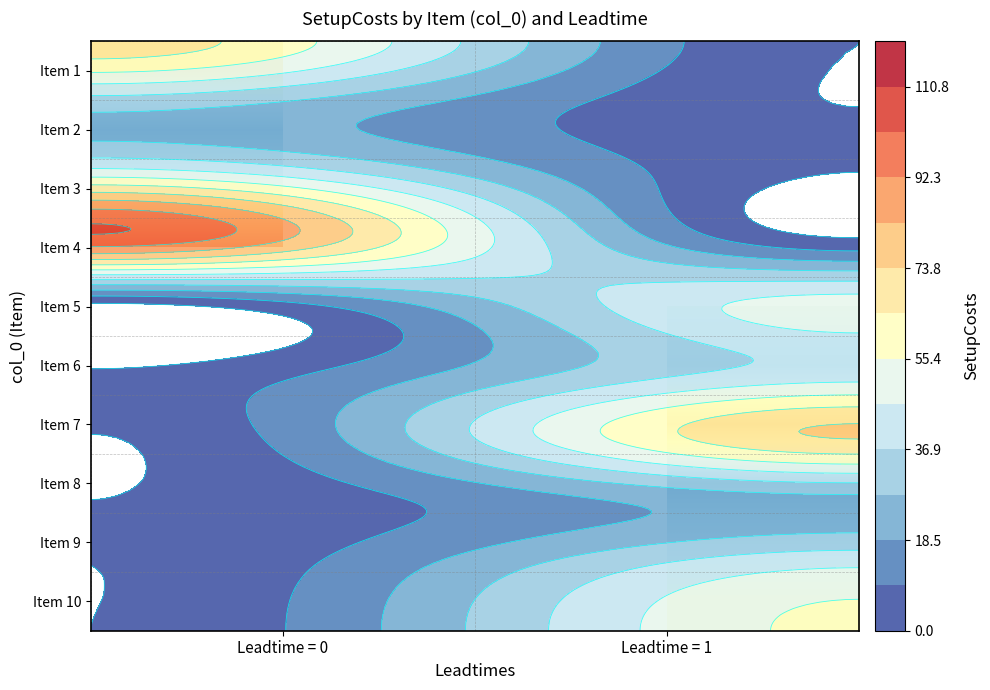

Which category has the lowest value across all series?

Leadtime = 1